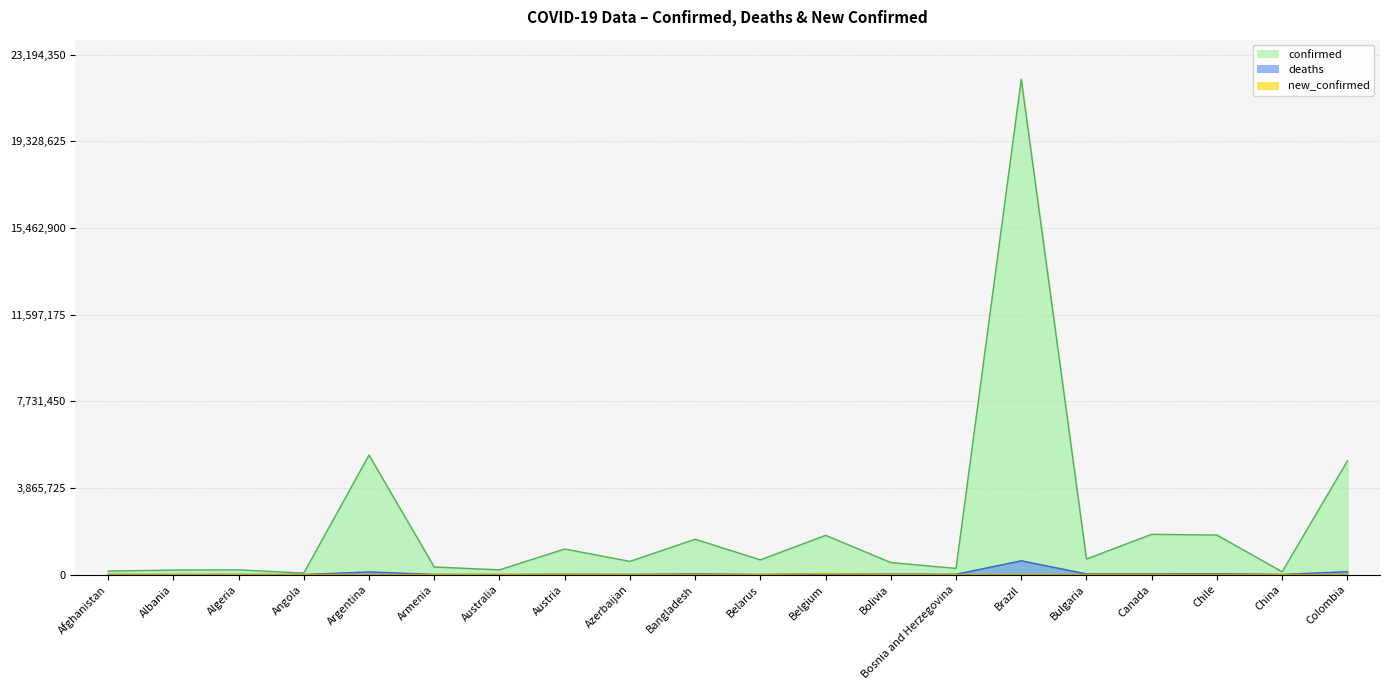

The confirmed series shows 274219 at Bosnia and Herzegovina. True or false?

True